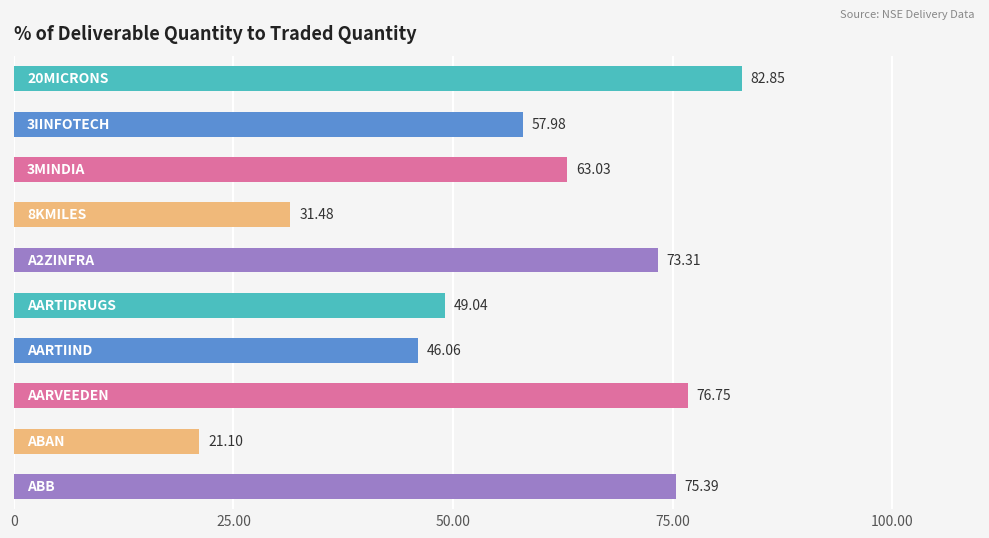

What is the average value?

57.7